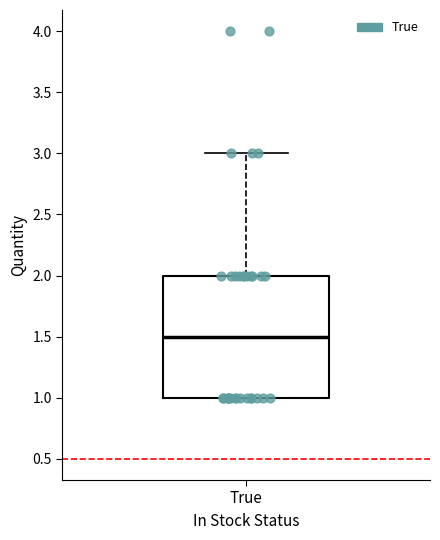

Transcribe this box plot: give where the median line is, the range the box spans, and where the two whiskers end, as read against the y-axis. The values are not printed on the chart, so give them approximately, as read against the axis.

median 1.5, box 1.0 to 2.0, whiskers 1.0 to 3.0